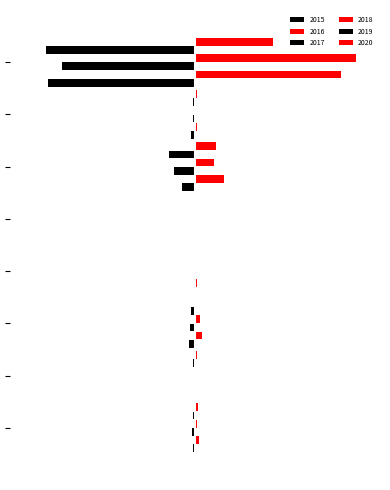

Reading right to left, what are all the values shown in this chart?

2015: -491	-15	-43	-1	-4	-19	-3	-8
2016: 489	8	98	0	6	22	5	13
2017: -447	-6	-69	-1	-2	-18	-5	-10
2018: 539	3	65	0	5	16	4	7
2019: -500	-6	-87	0	-4	-12	-8	-7
2020: 261	6	71	0	1	5	6	11